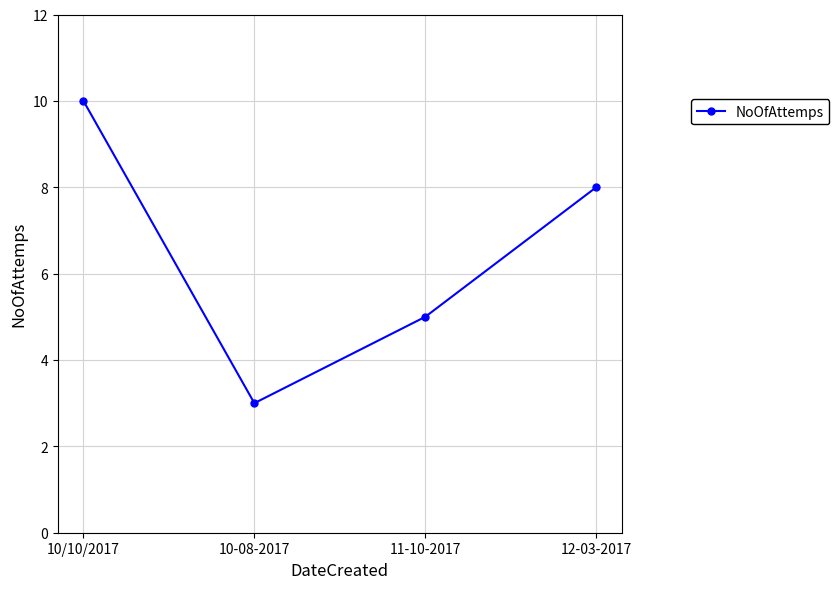

Is it true that the value at 12-03-2017 is 14?

False